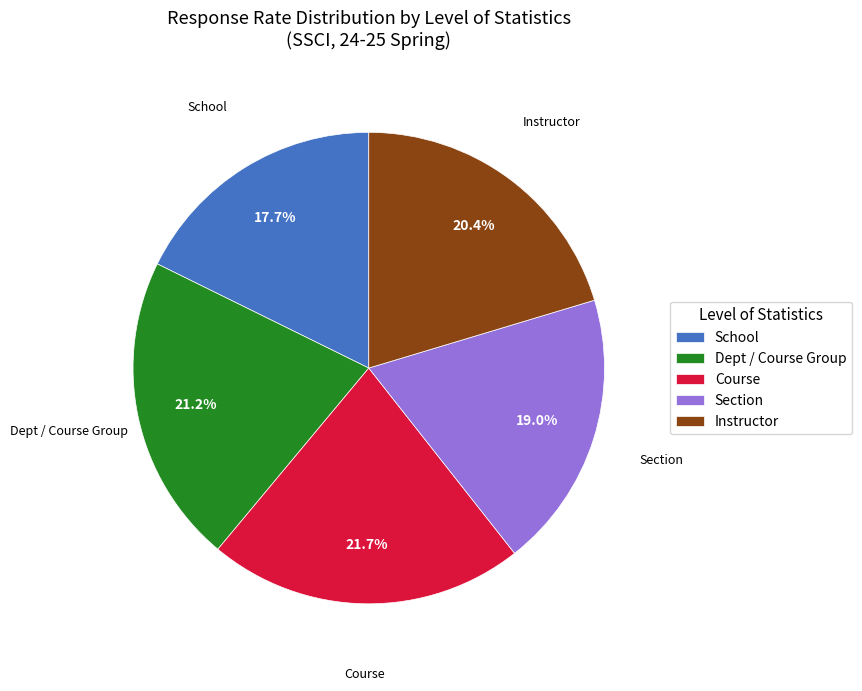

To the nearest percent, what portion does School represent?

18%